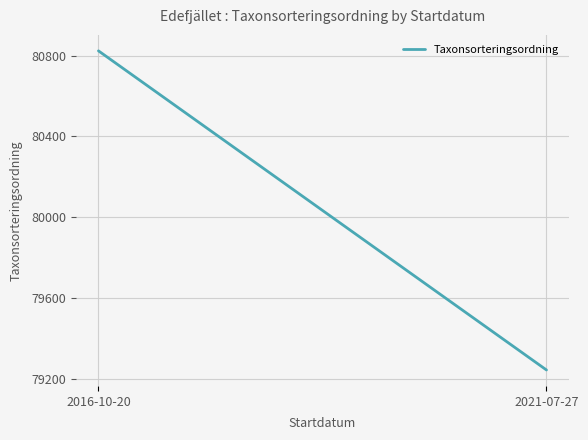

List the labels in order of value, smallest first.

2021-07-27, 2016-10-20